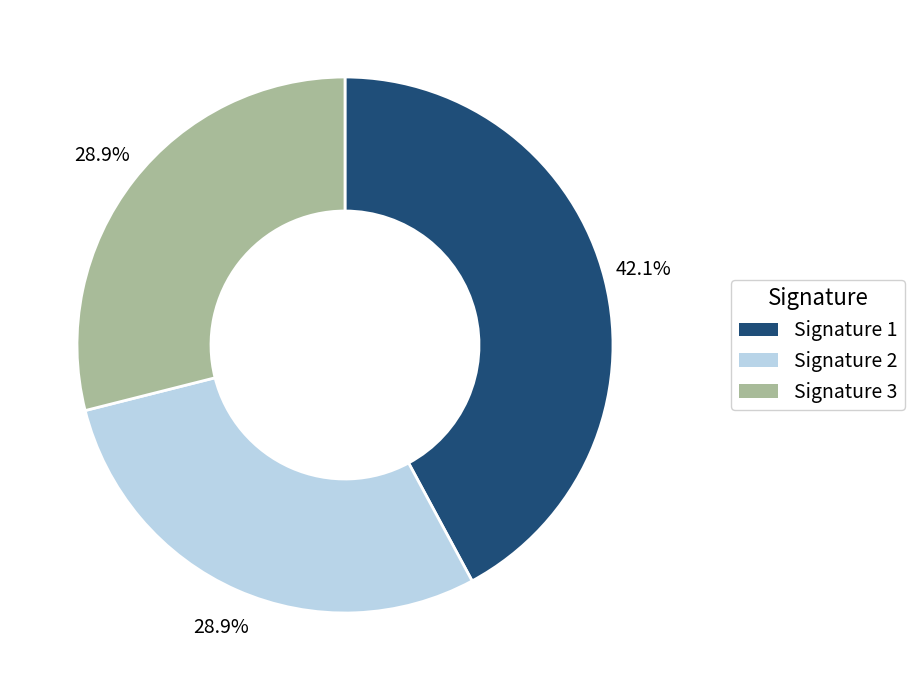

Count the number of slices in the pie.

3